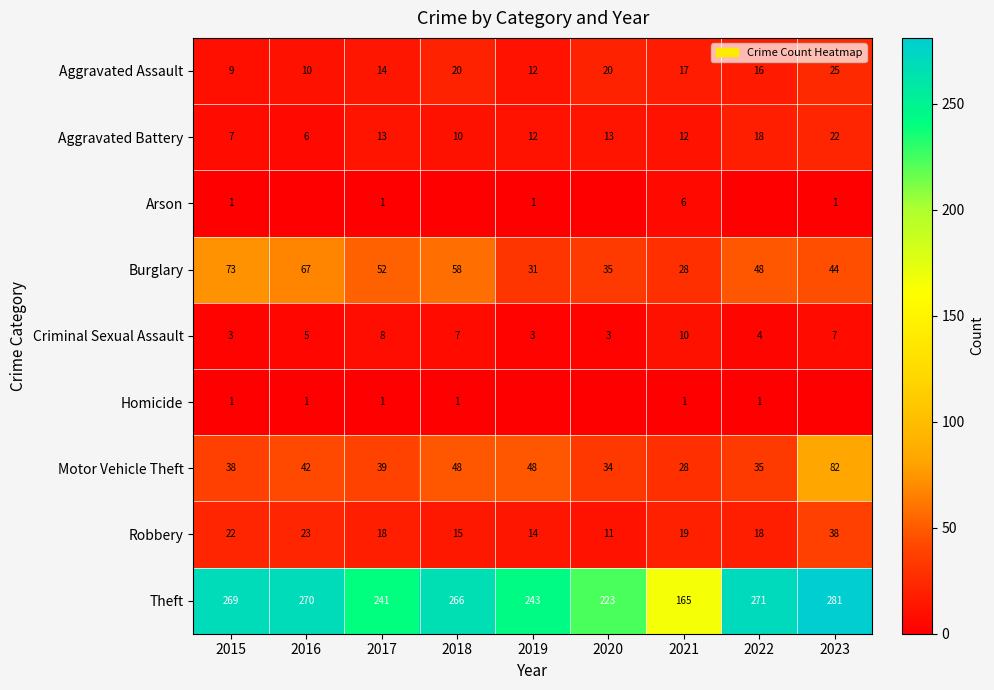

Read the Motor Vehicle Theft value at 2016.

42